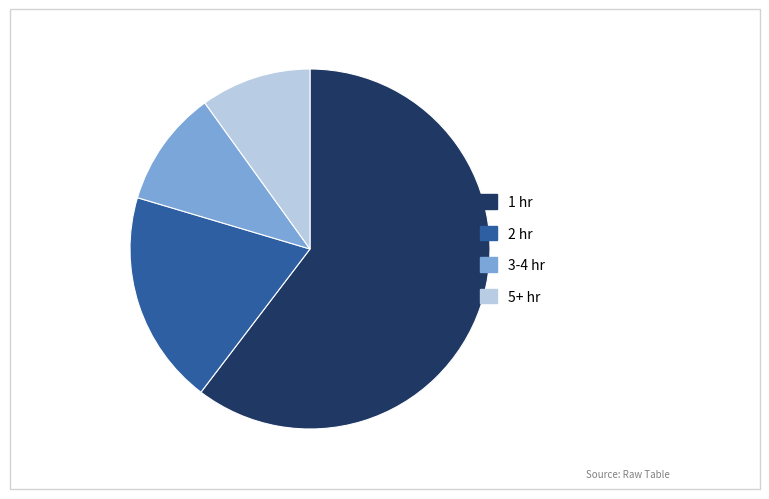

Is there any slice that represents more than half of the pie?

Yes